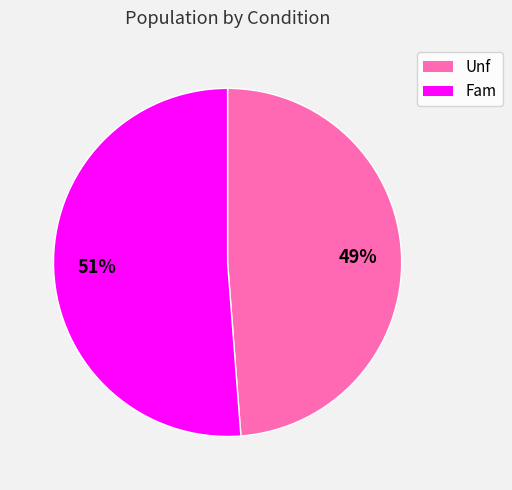

To the nearest percent, what is the difference between the Fam and Unf slice percentages?

2%